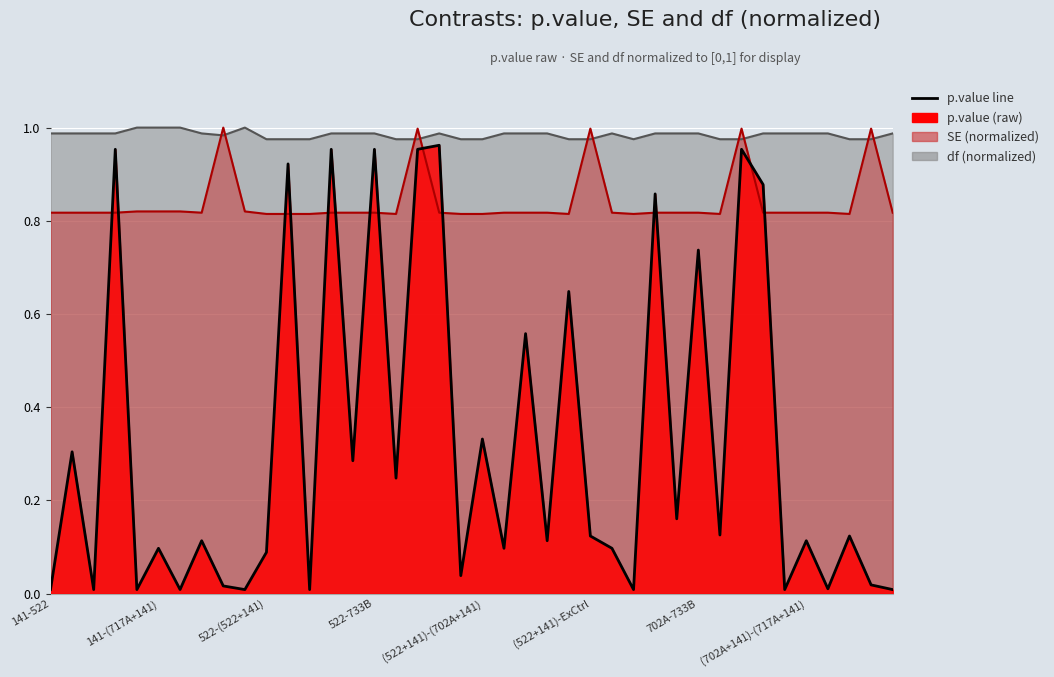

What is the total value across all series at (702A+141)-733B?

1.8